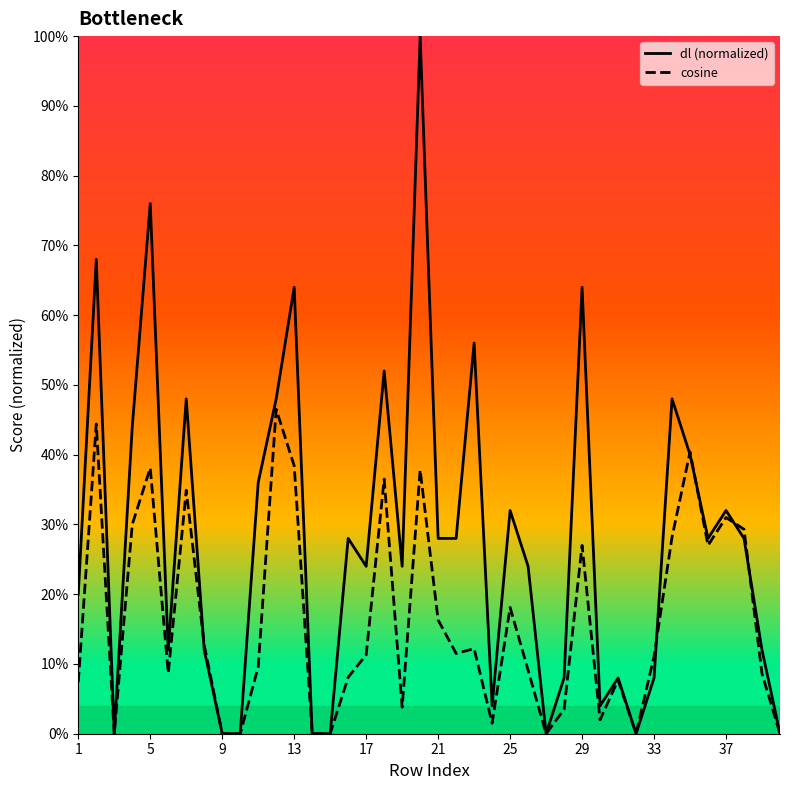

What are all the series names shown in the legend?

dl (normalized), cosine